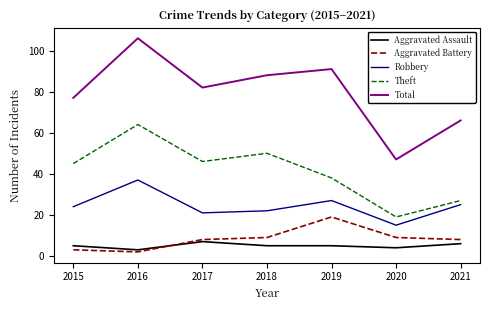

Which category has the highest value across all series?

2016